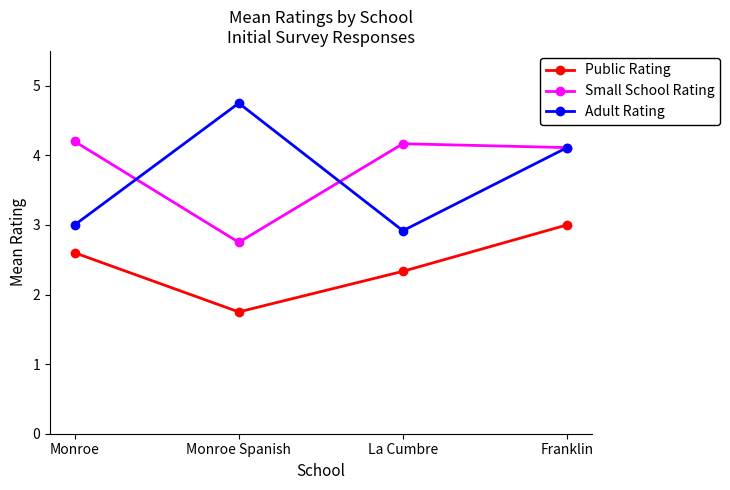

What value does the Public Rating series have at Monroe Spanish?

1.8